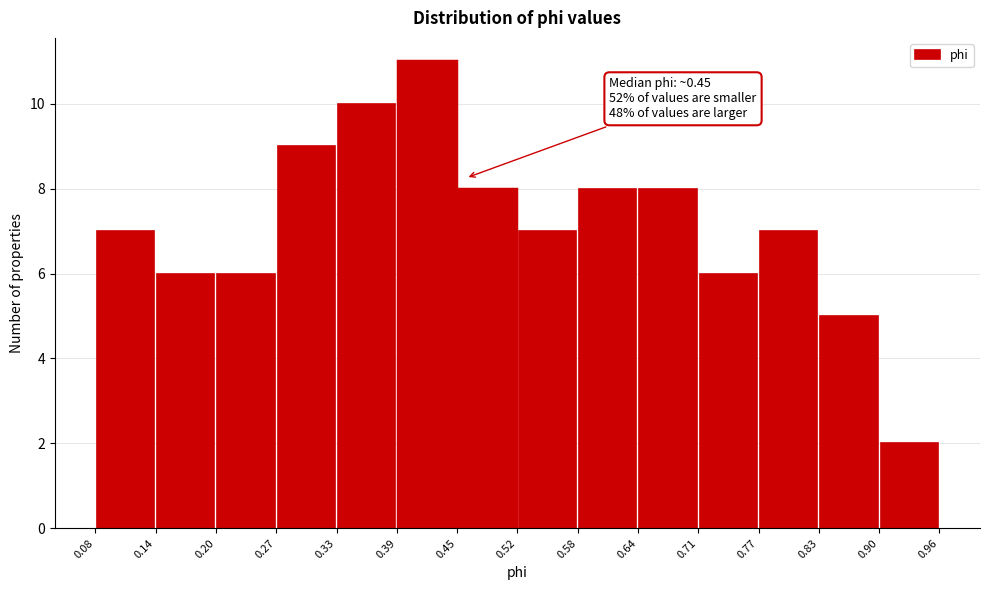

Over which range of the x-axis is the bar tallest?

0.39 to 0.45